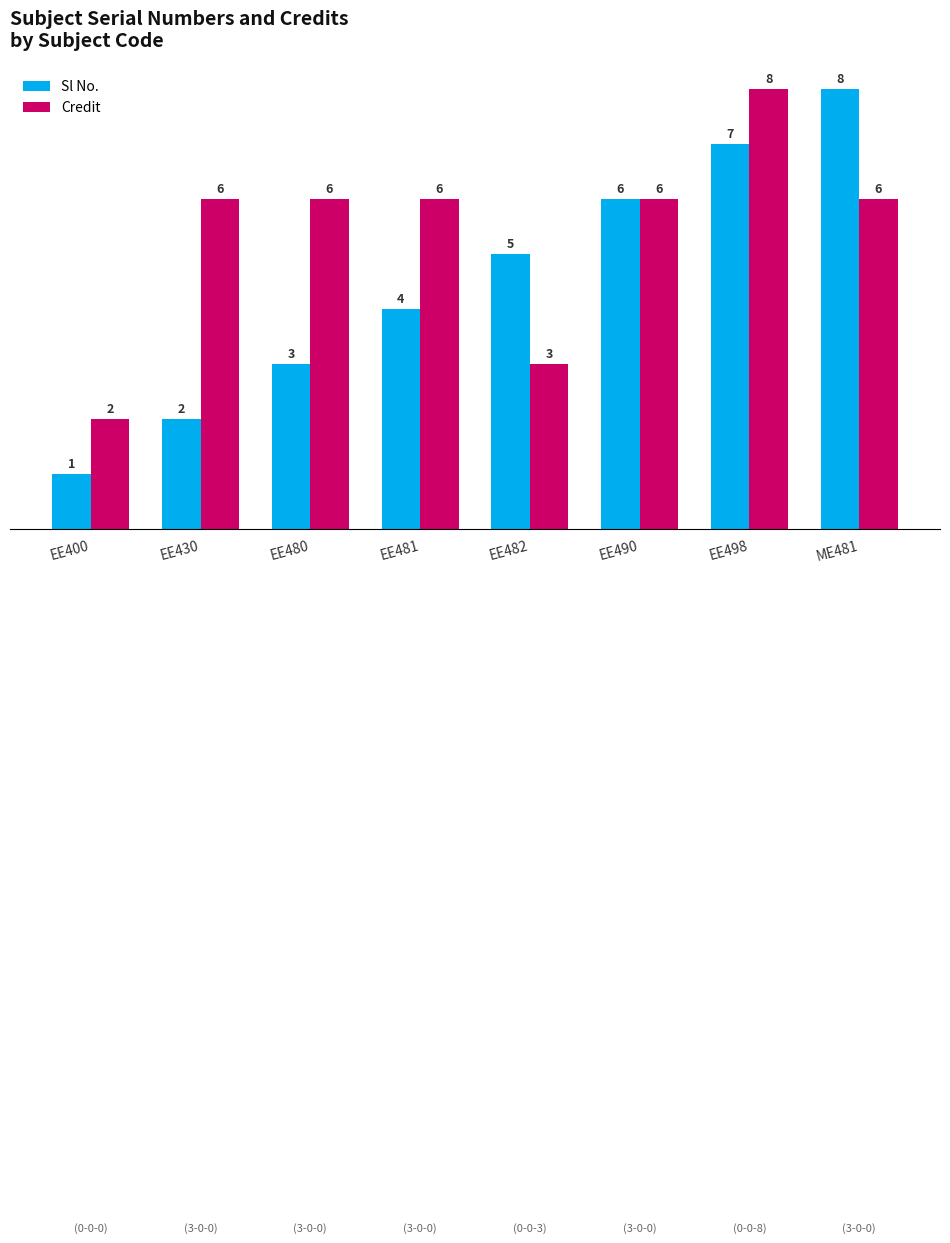

Count the Credit values in the range 6 to 7.

5